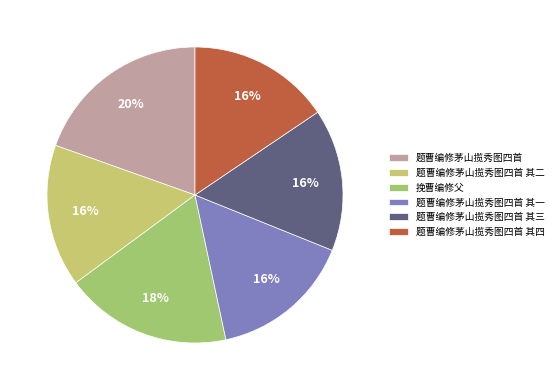

How many slices are in this pie chart?

6